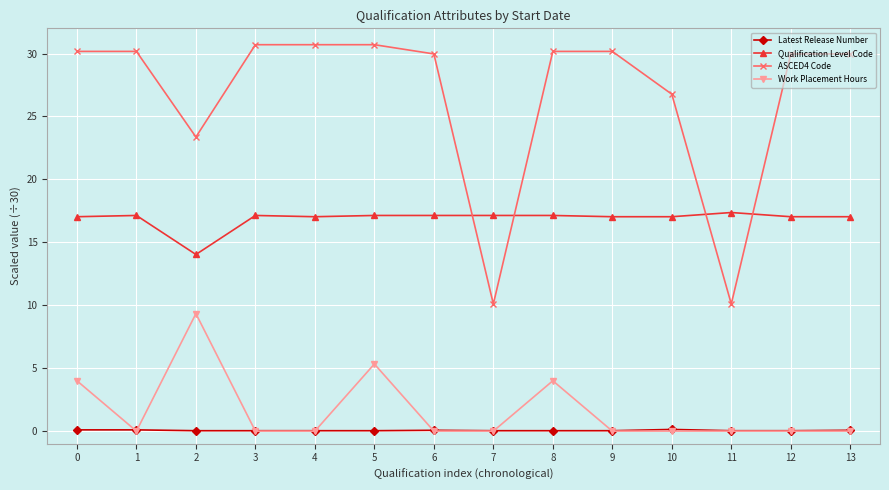

How many lines are shown in the chart?

4